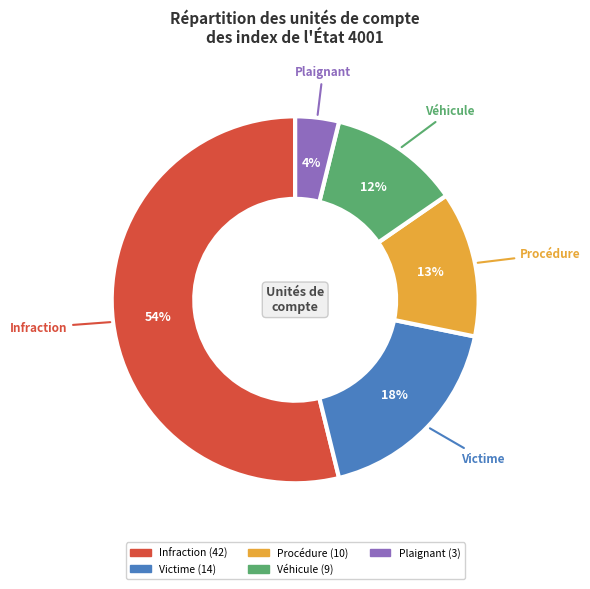

Do Plaignant and Véhicule together represent more than half of the pie?

No